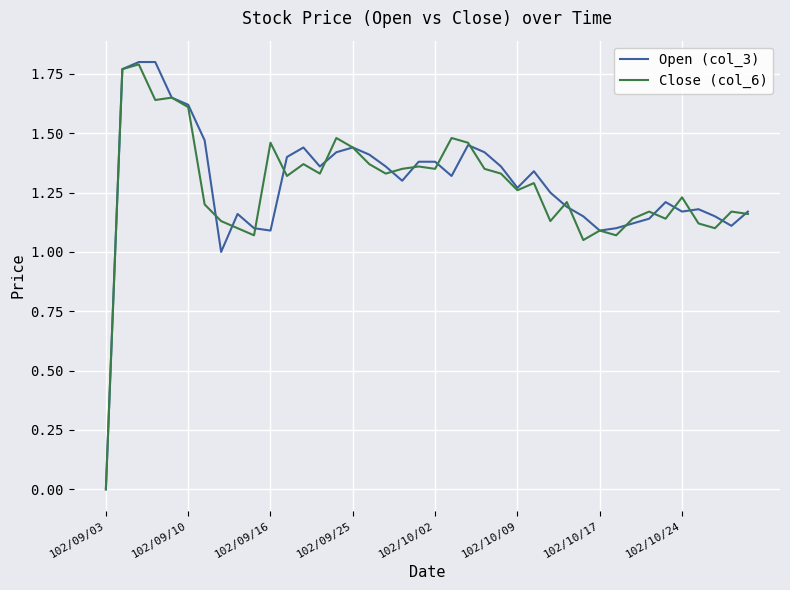

Which series has the widest spread of values?

Open (col_3)